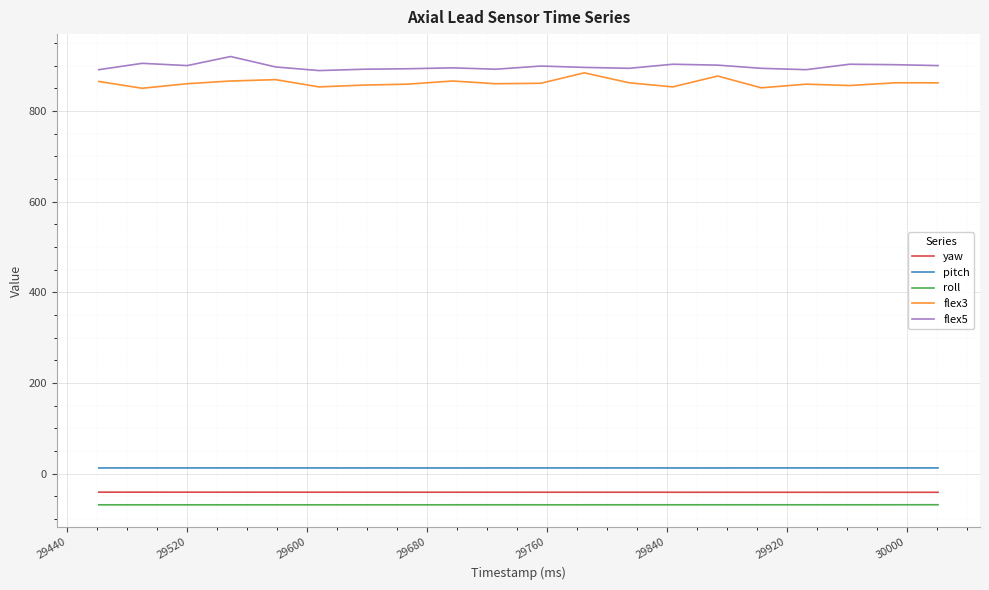

True or false: yaw and pitch intersect in this chart.

False